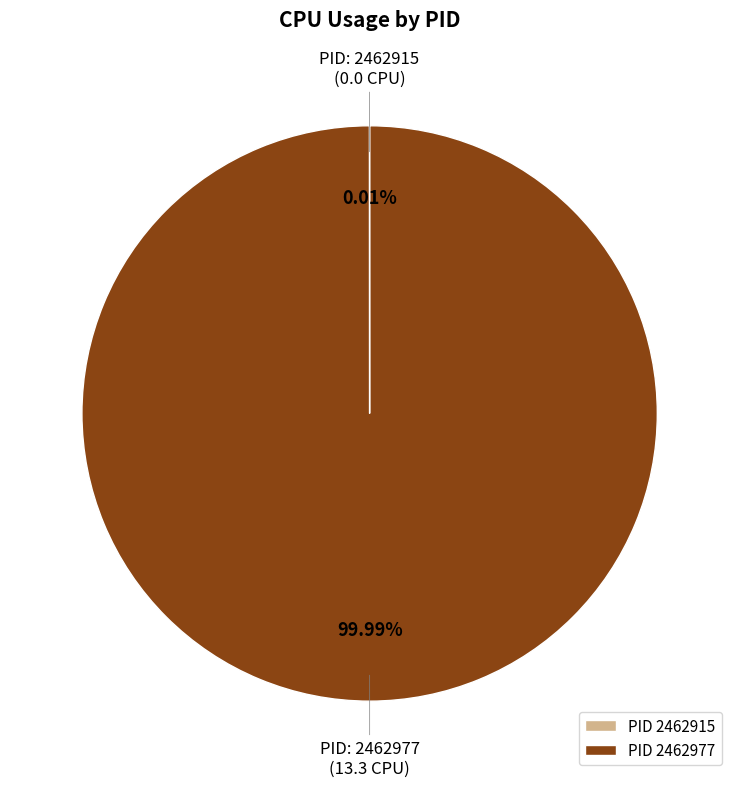

Which category accounts for the majority?

PID 2462977